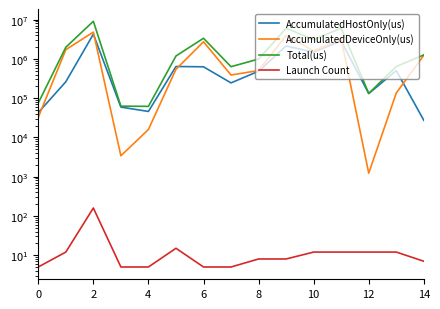

At how many categories does at least one series exceed 7677611?

1